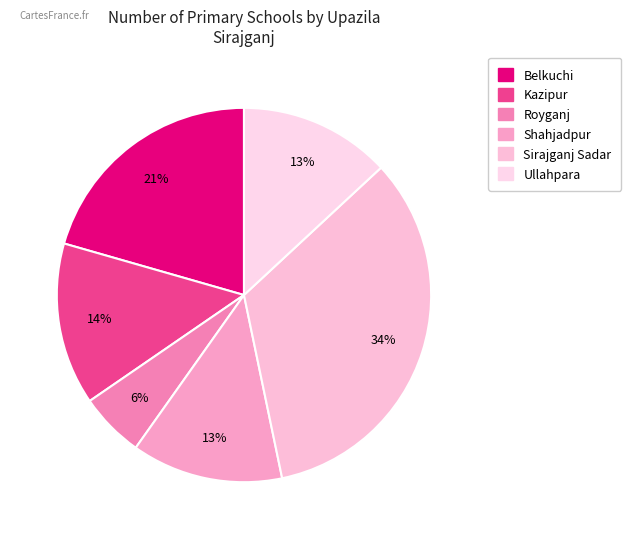

How many slices are in this pie chart?

6